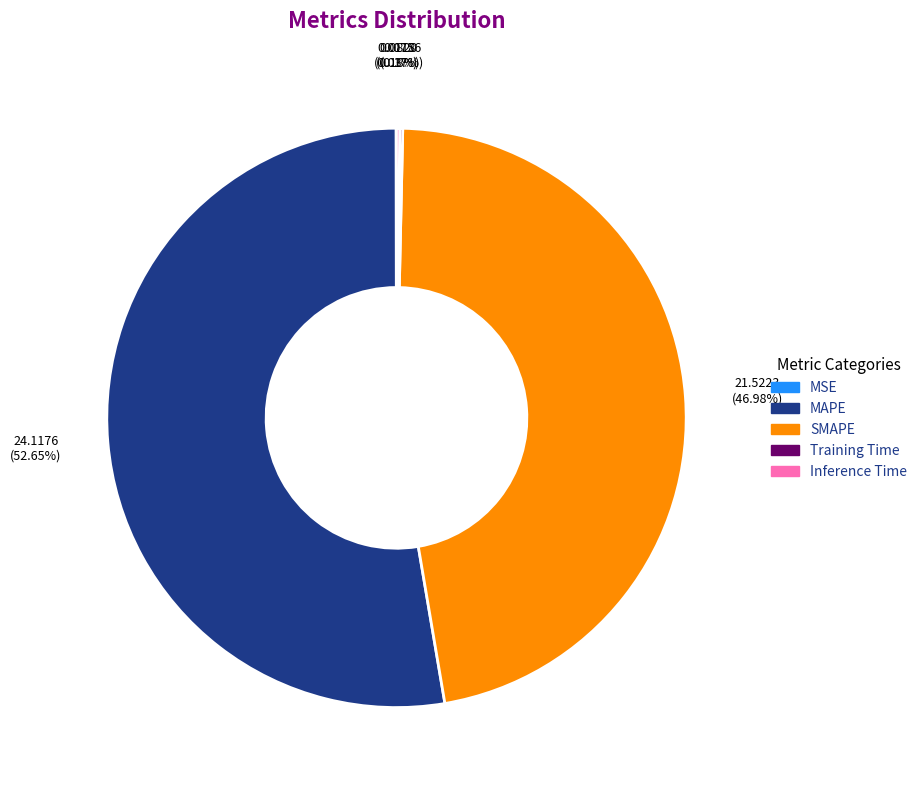

Which category has the biggest portion of the pie?

MAPE